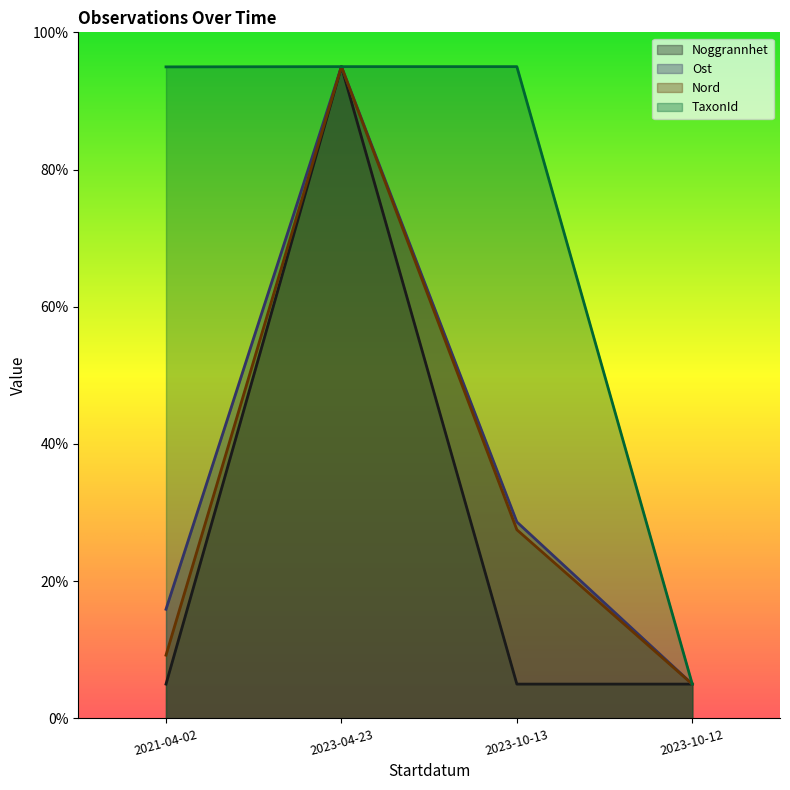

True or false: Noggrannhet has a value of 3.1 at 2023-10-13.

False